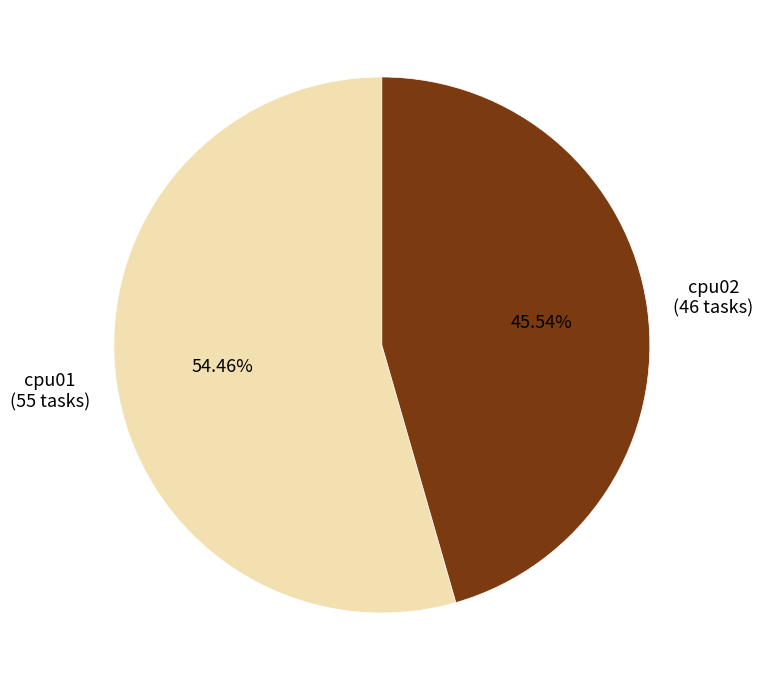

Which category has the smallest portion of the pie?

cpu02